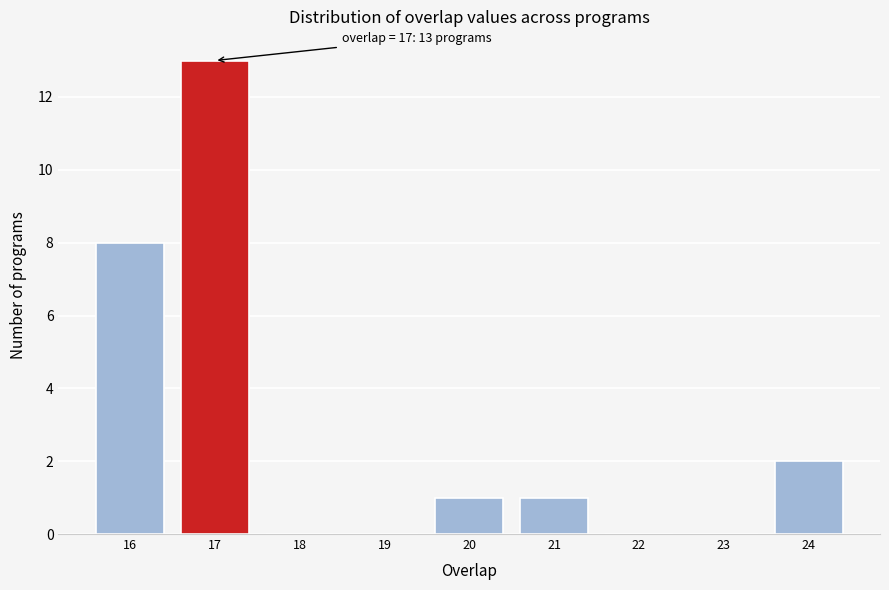

Which range on the x-axis has the tallest bar?

16.5 to 17.5